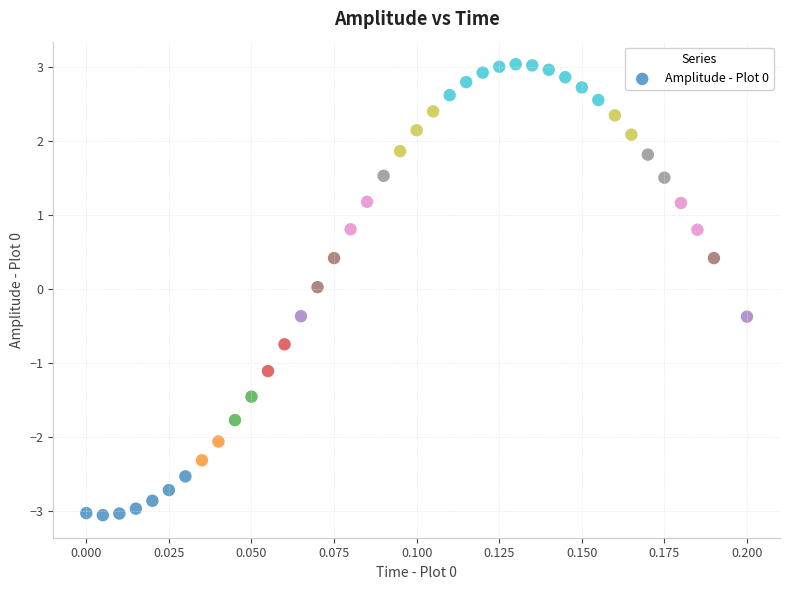

What is the range of Y values (max minus min)?

6.1